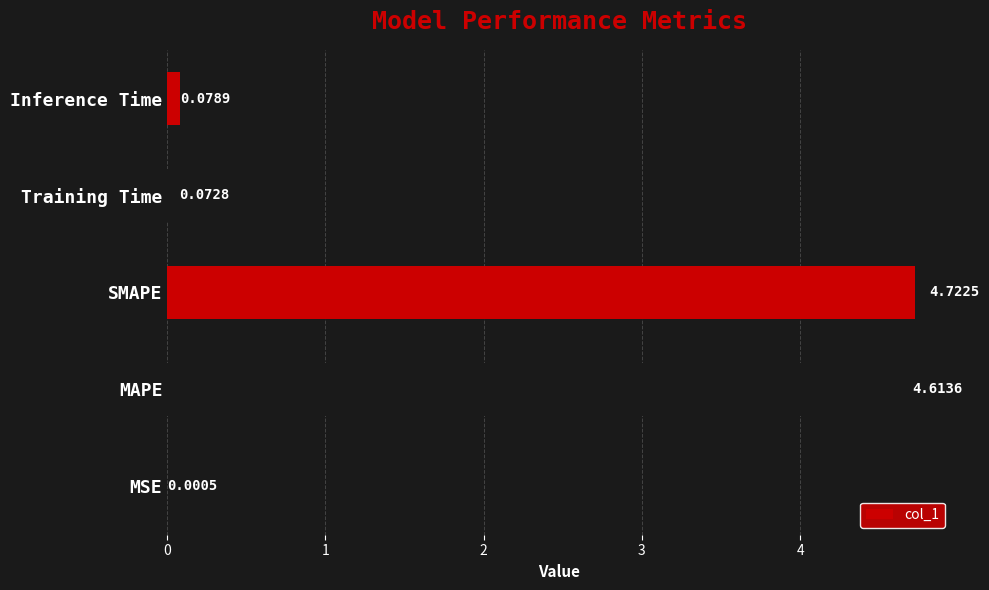

Between Inference Time and MAPE, which is larger?

MAPE